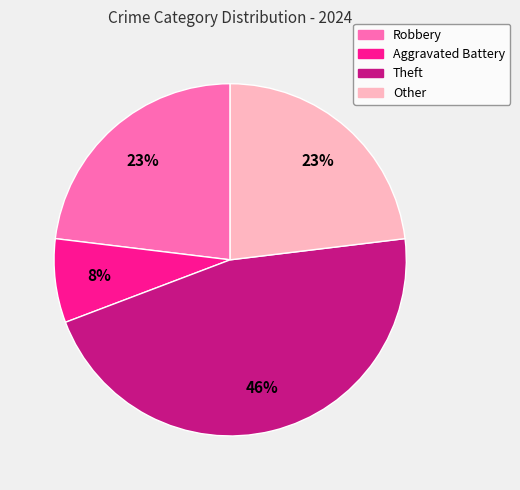

Is the sum of Robbery and Other greater than half?

No